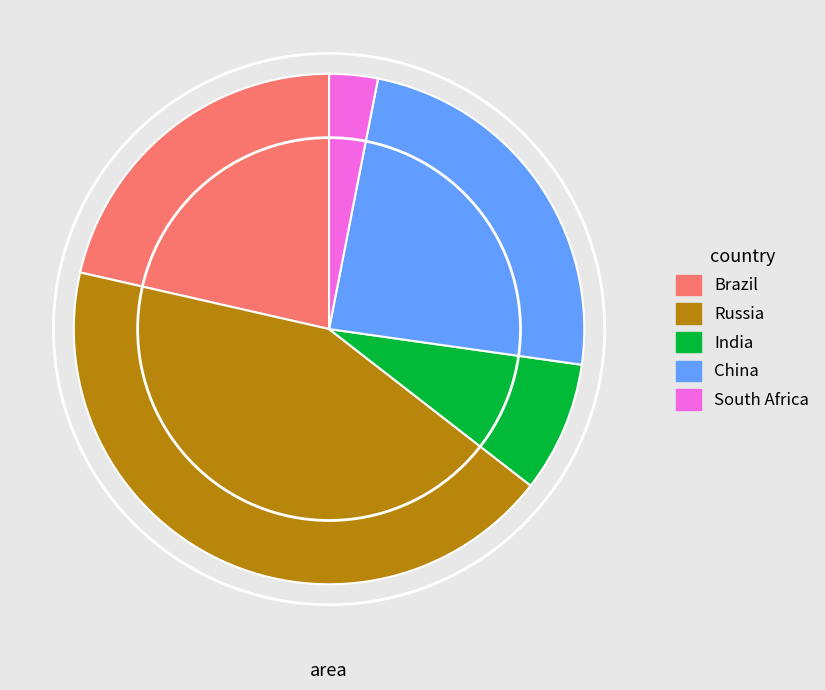

True or false: South Africa accounts for 3% of the total.

True